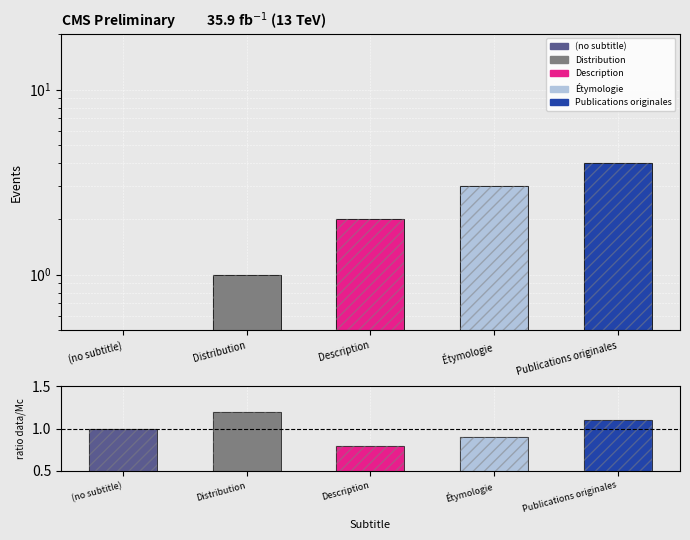

Are the bars grouped side by side (vs. stacked)?

No